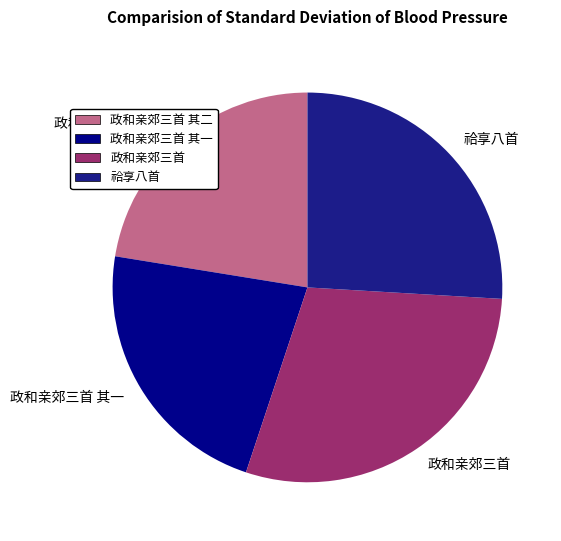

The 祫享八首 slice represents 37% of the pie. True or false?

False